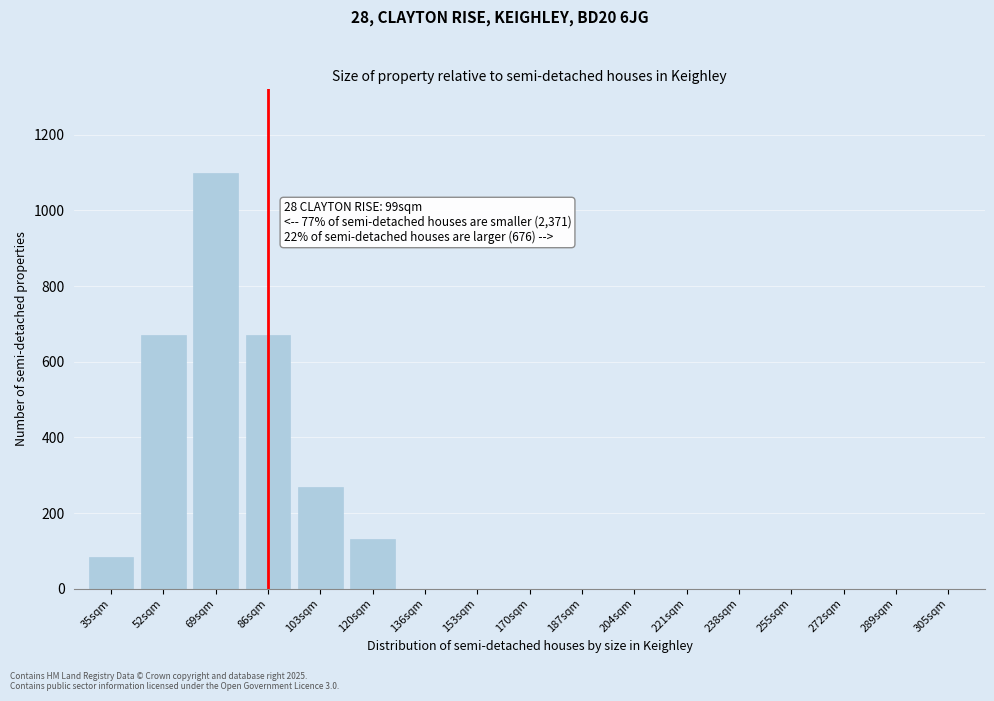

Reading right to left, list all the values displayed in this chart.

305sqm=0	289sqm=0	272sqm=0	255sqm=0	238sqm=0	221sqm=0	204sqm=0	187sqm=0	170sqm=0	153sqm=0	136sqm=0	120sqm=130	103sqm=270	86sqm=670	69sqm=1100	52sqm=670	35sqm=85